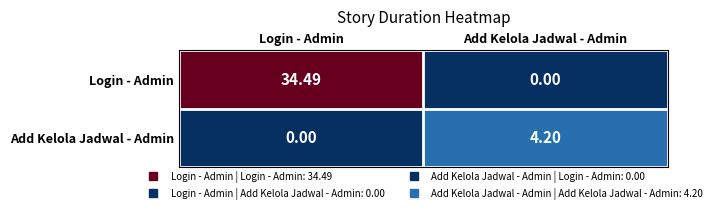

At which label does Login - Admin reach its minimum?

Add Kelola Jadwal - Admin